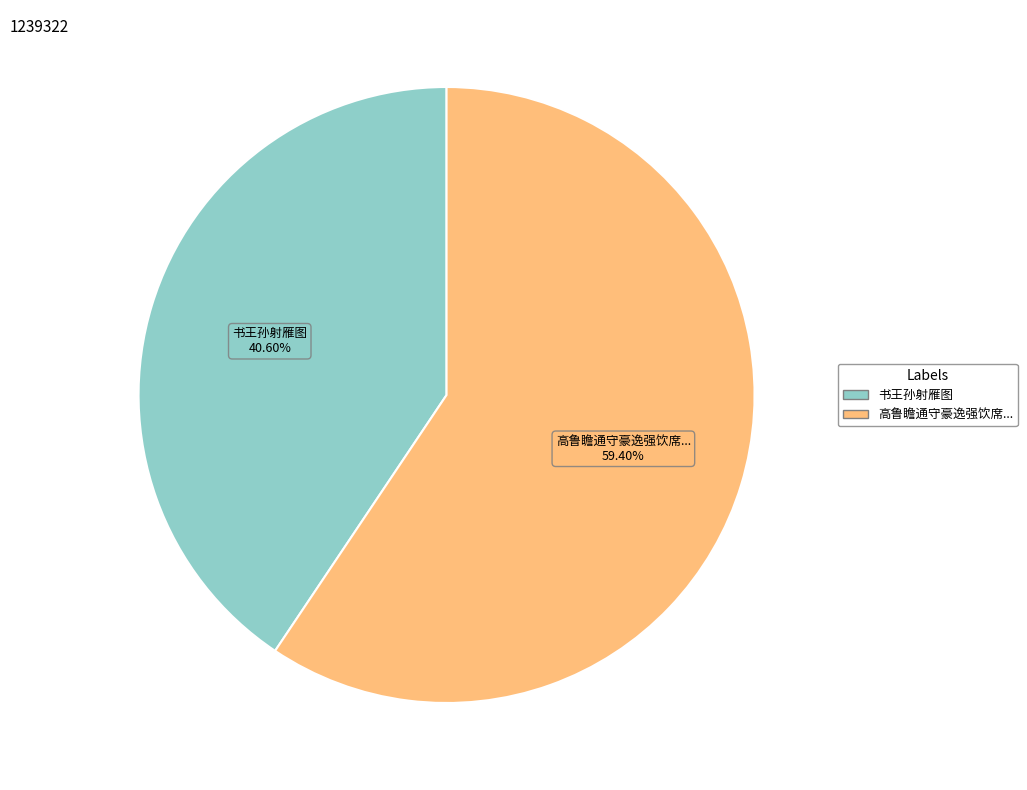

Does any single category account for the majority?

Yes